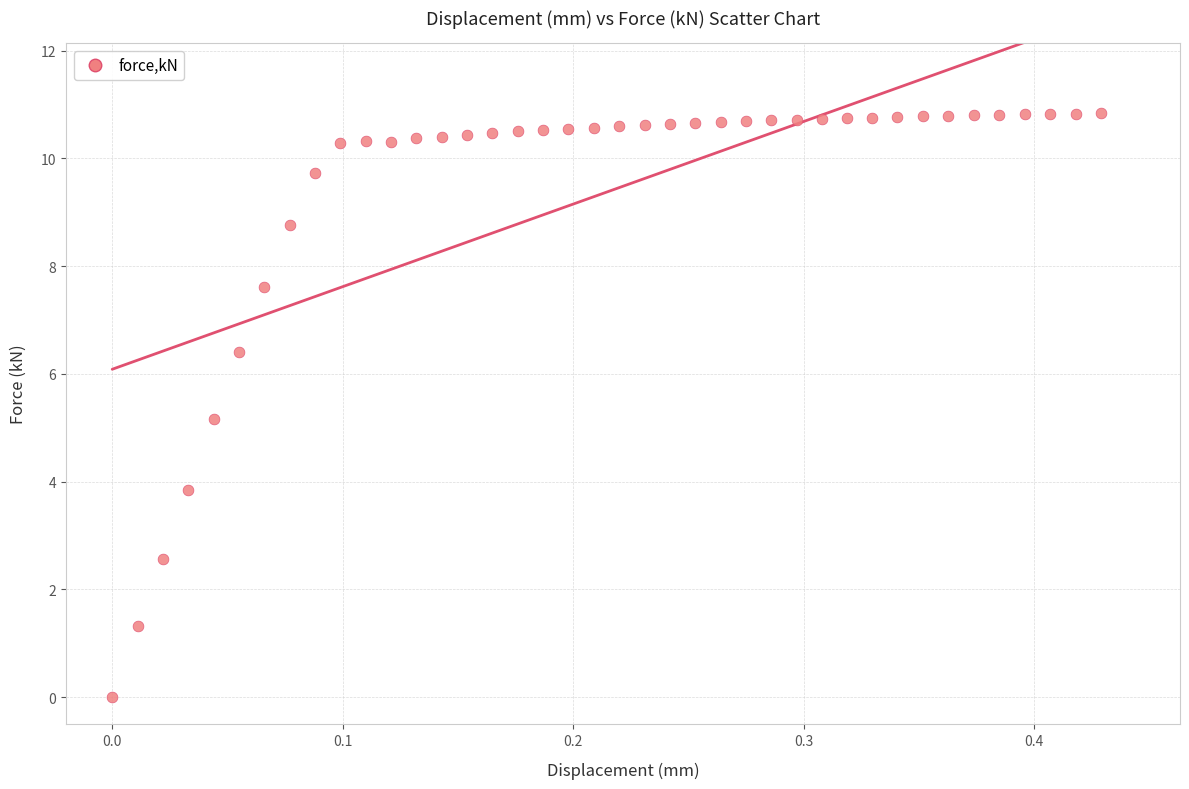

What is the range of X values (max minus min)?

0.4